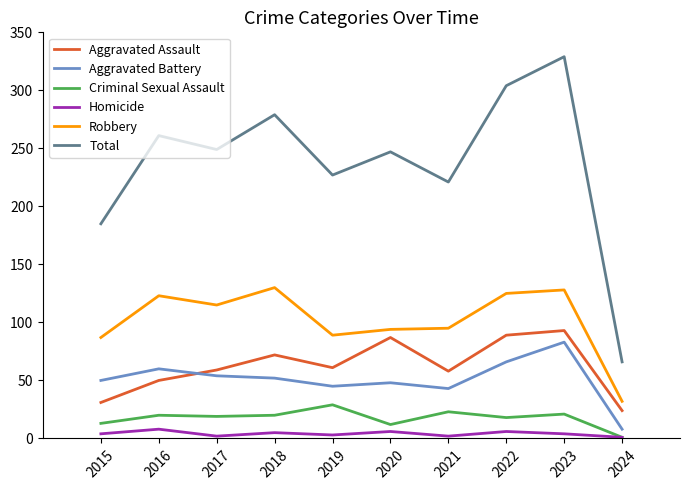

At which label is Total closest to 197?

2015